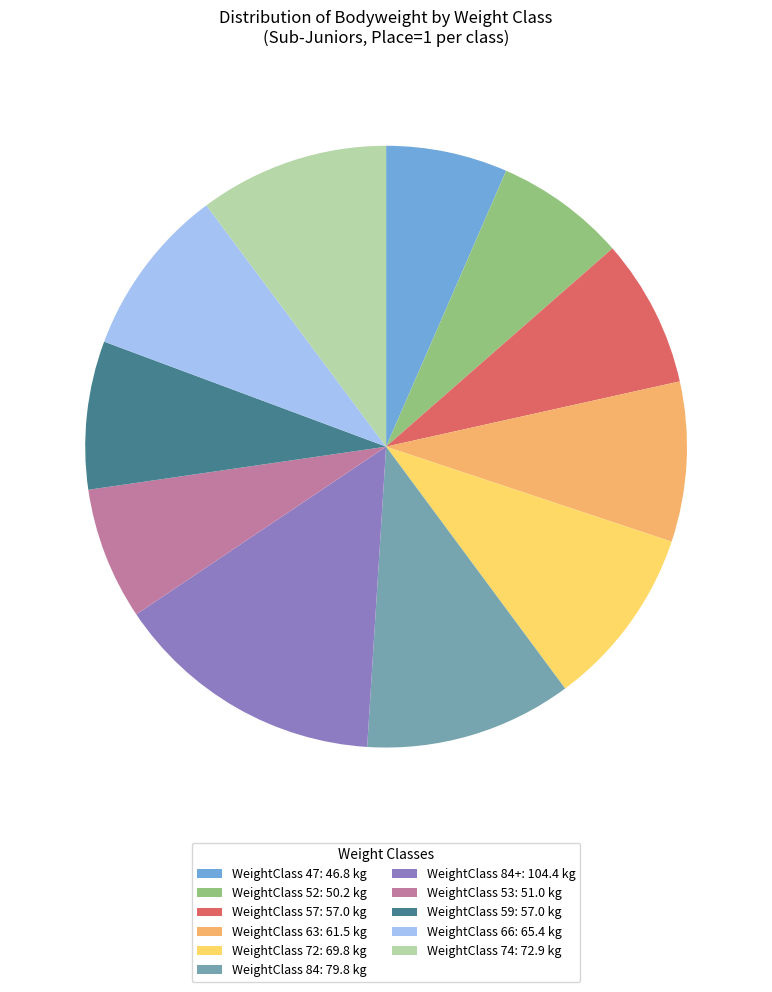

How many slices are in this pie chart?

11